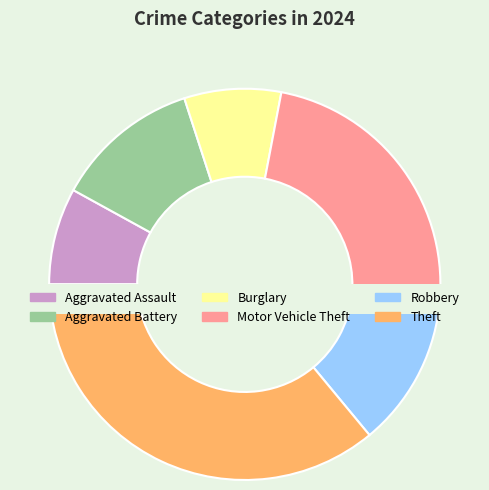

What percentage is the Burglary slice, to the nearest percent?

8%